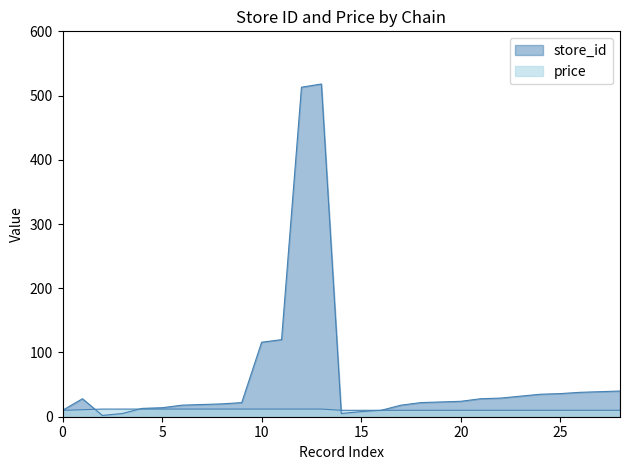

At how many categories does at least one series exceed 159?

2